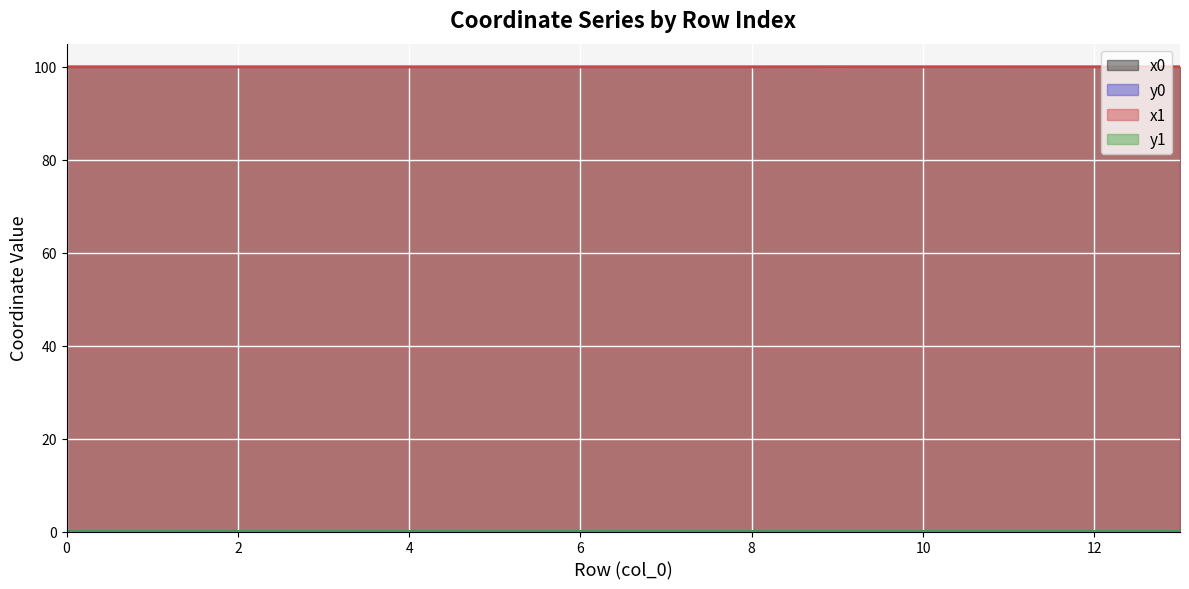

What is the approximate value of x1 at 9?

100.0